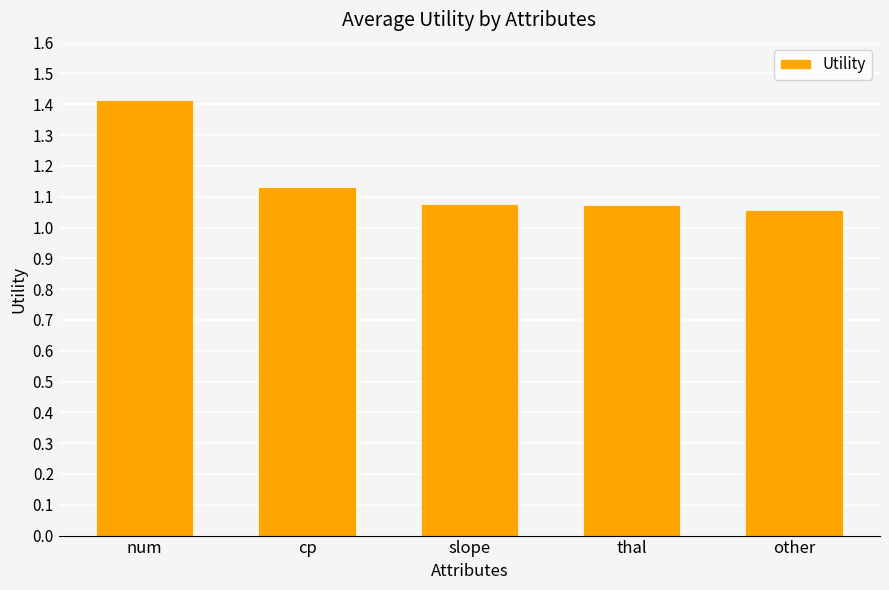

Which label corresponds to the largest value in the chart?

num